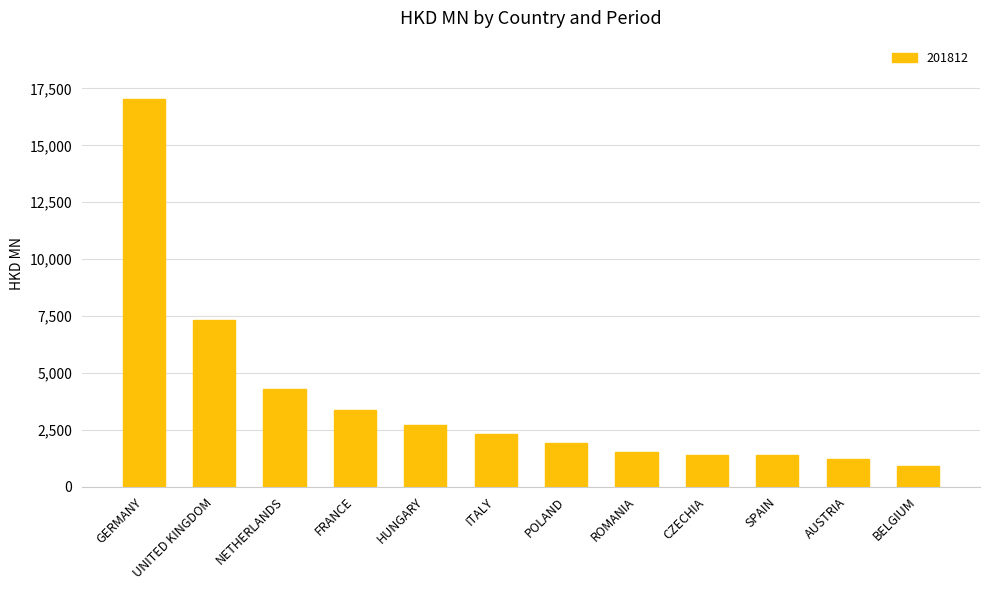

What is the change in value from HUNGARY to BELGIUM?

-1789.9